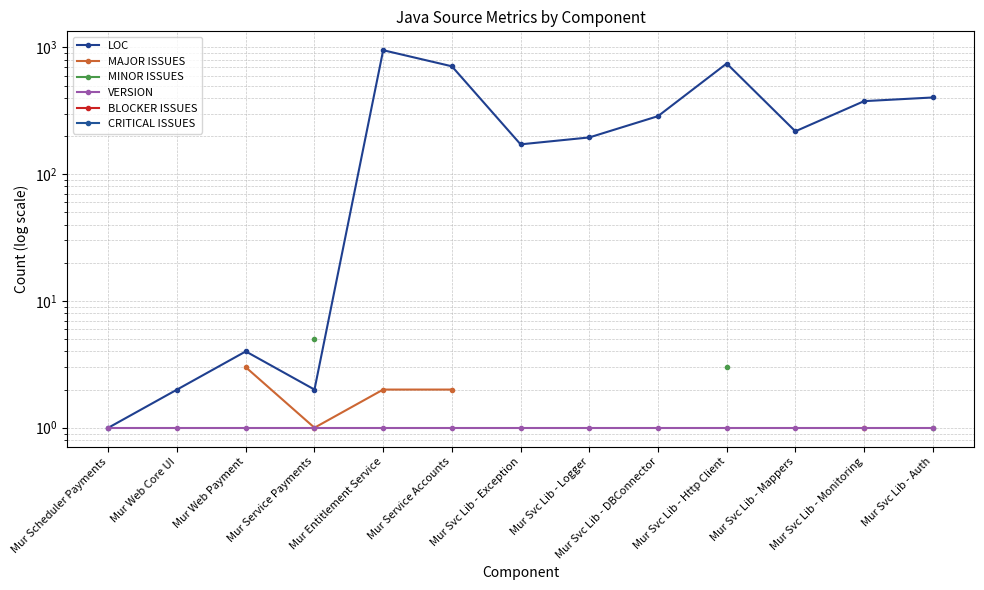

True or false: LOC and MINOR ISSUES intersect in this chart.

False